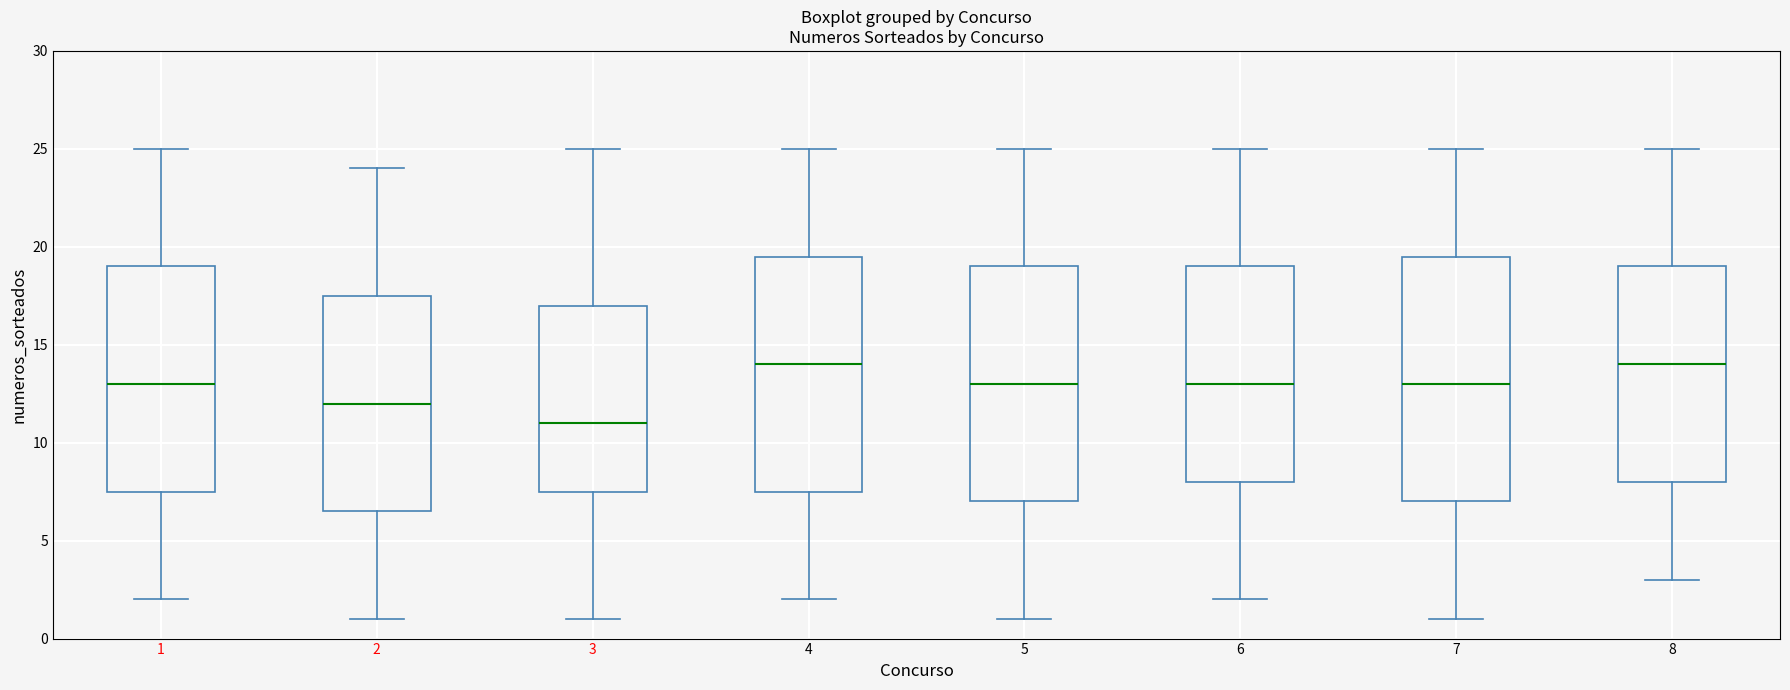

Comparing the boxes themselves (not the whiskers), which one is the tallest?

7